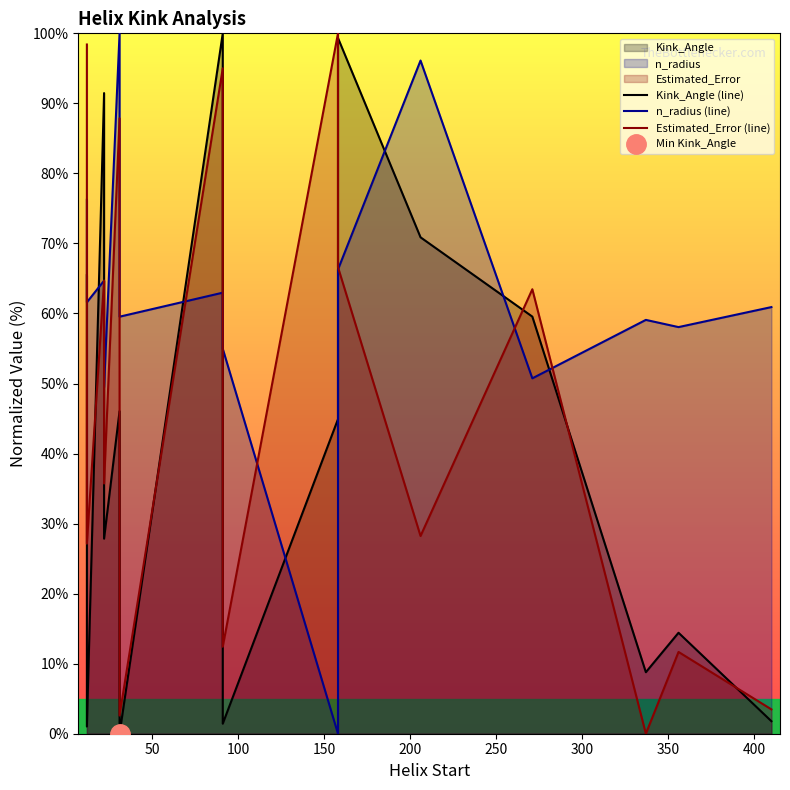

Rank the series by their maximum value, from lowest to highest.

n_radius (line), Estimated_Error (line), Kink_Angle (line)